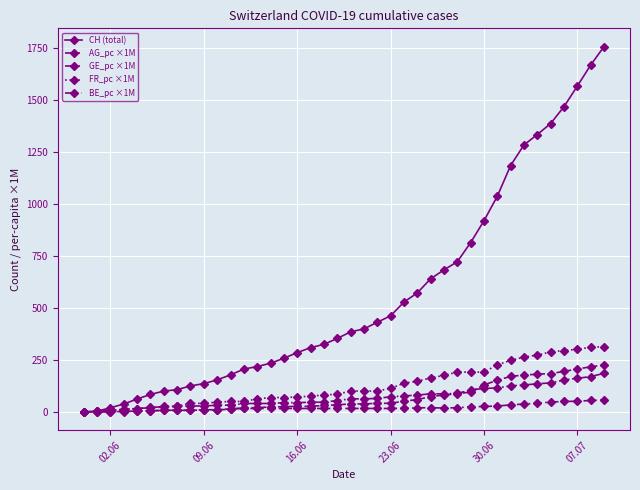

True or false: AG_pc ×1M has more than 0 interior local peaks.

False